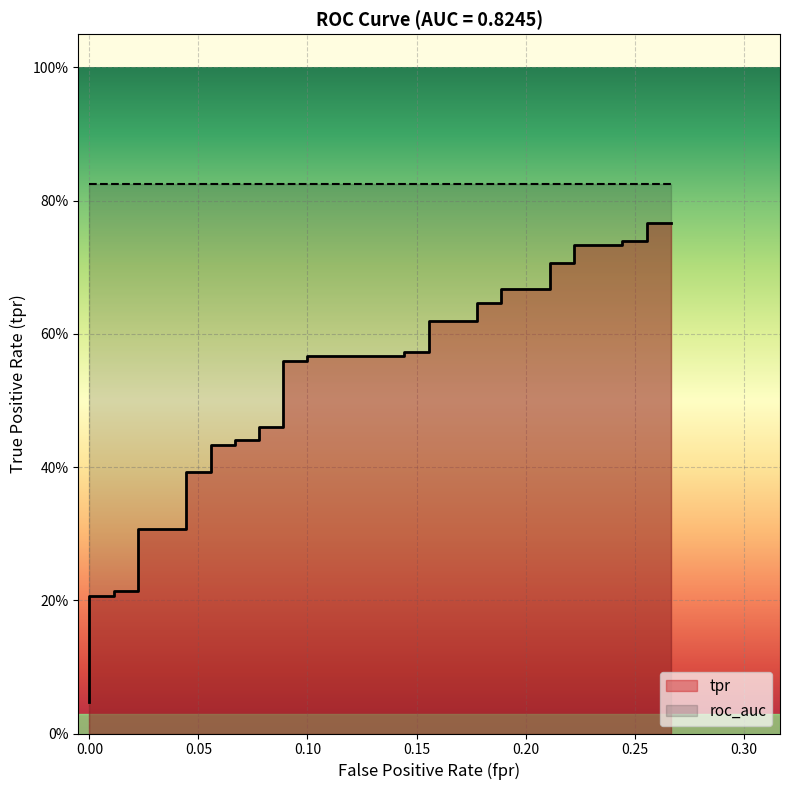

What is the difference between the maximum and minimum values?

0.7